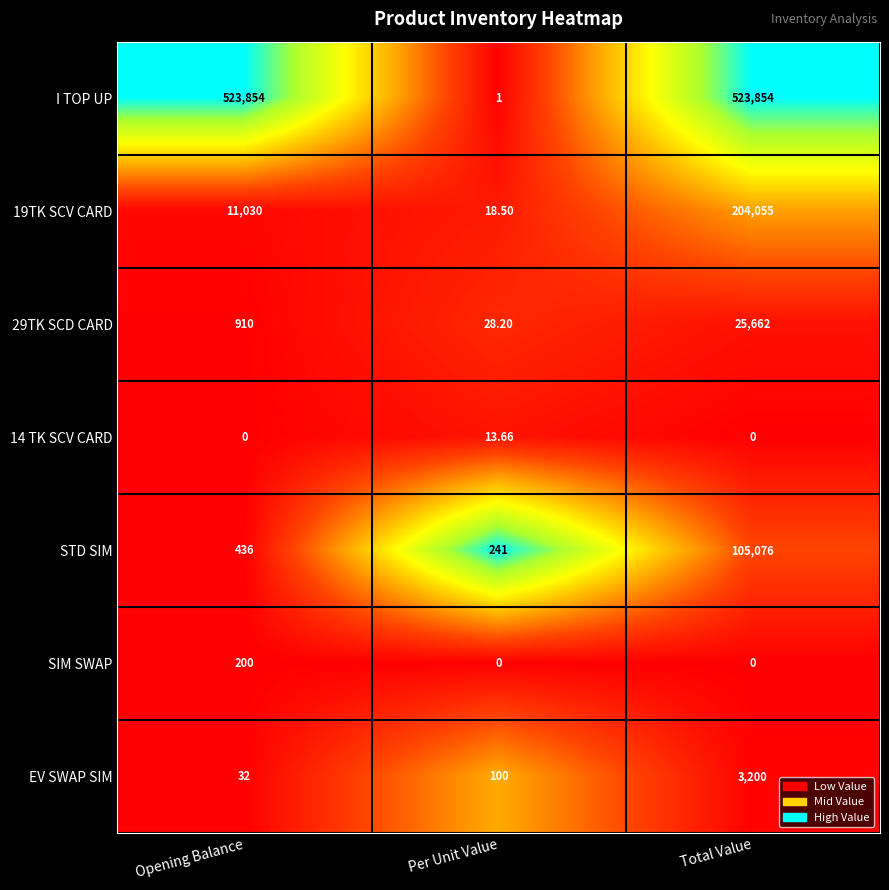

At which label is I TOP UP closest to 261927?

Per Unit Value